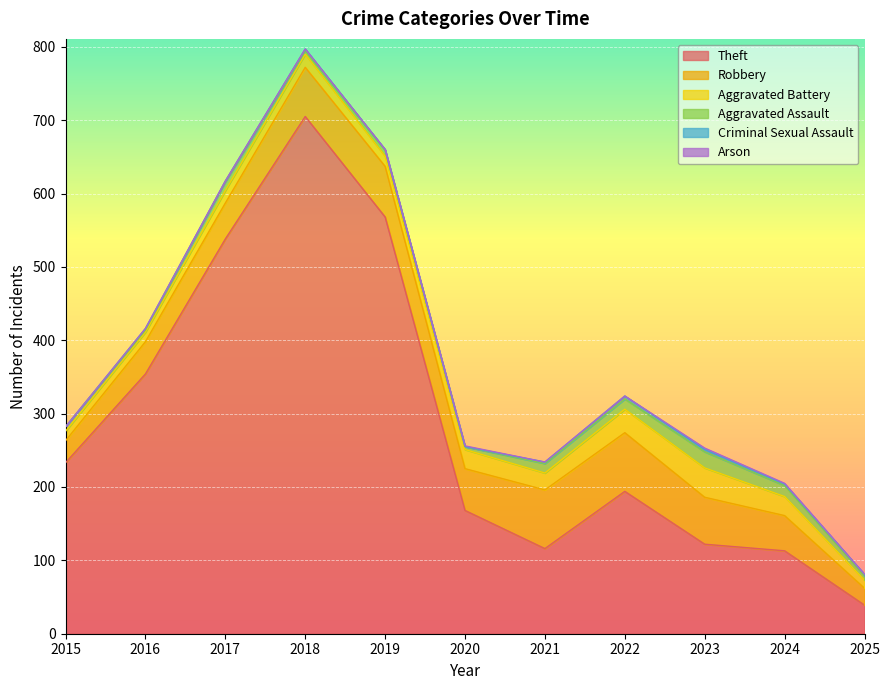

What is the highest value of the Aggravated Assault series?

22